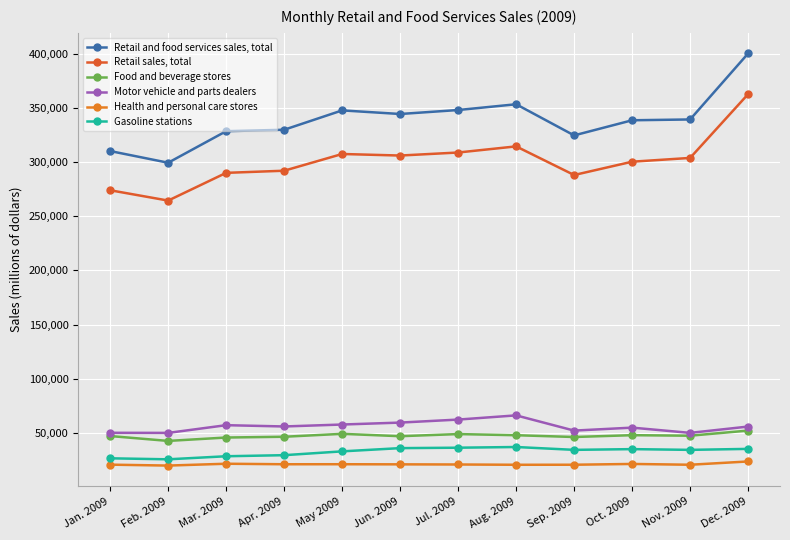

At which label does Motor vehicle and parts dealers first exceed 55939?

Mar. 2009